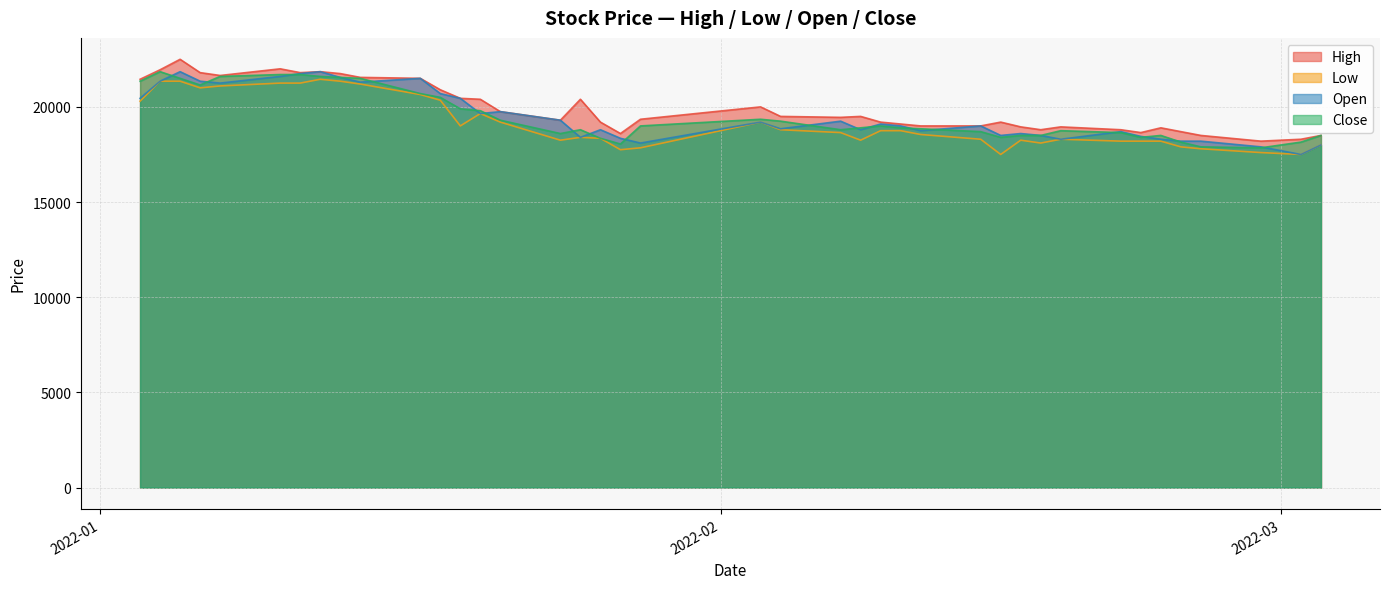

Which category has the lowest value across all series?

2022-02-15